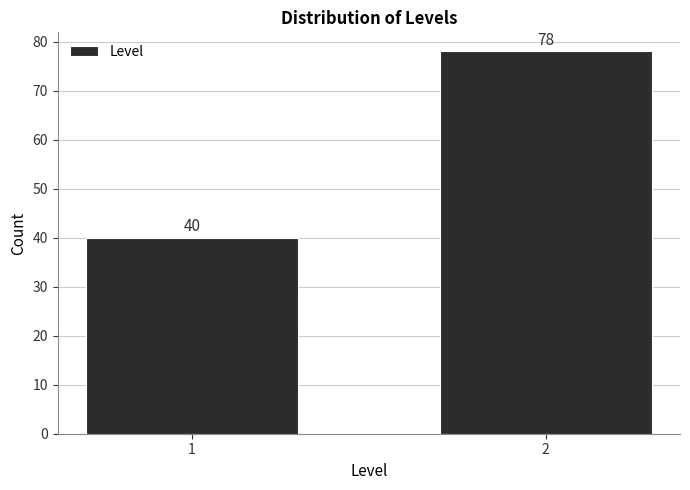

Reading left to right, transcribe all the data shown in this chart.

40	78